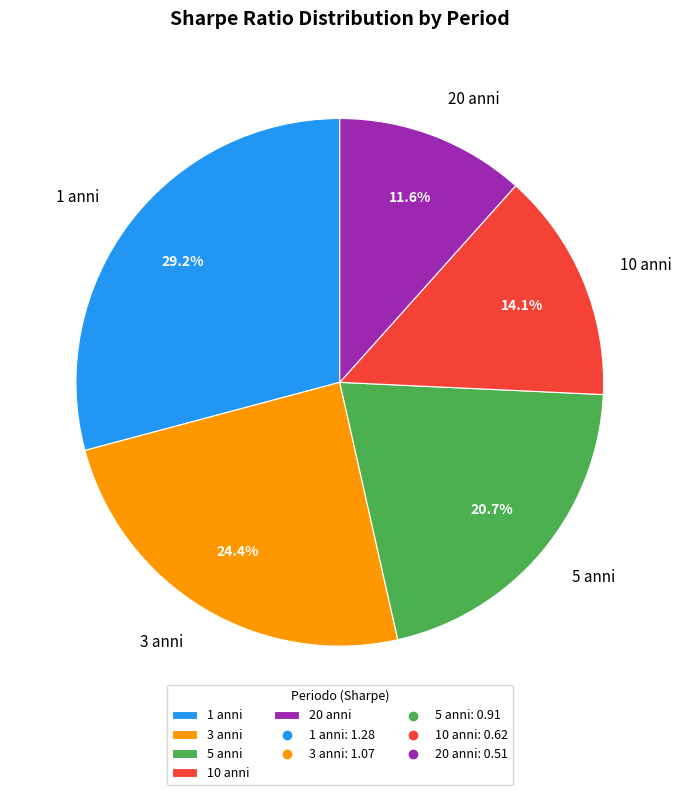

Combined, do 20 anni and 10 anni account for over 50%?

No